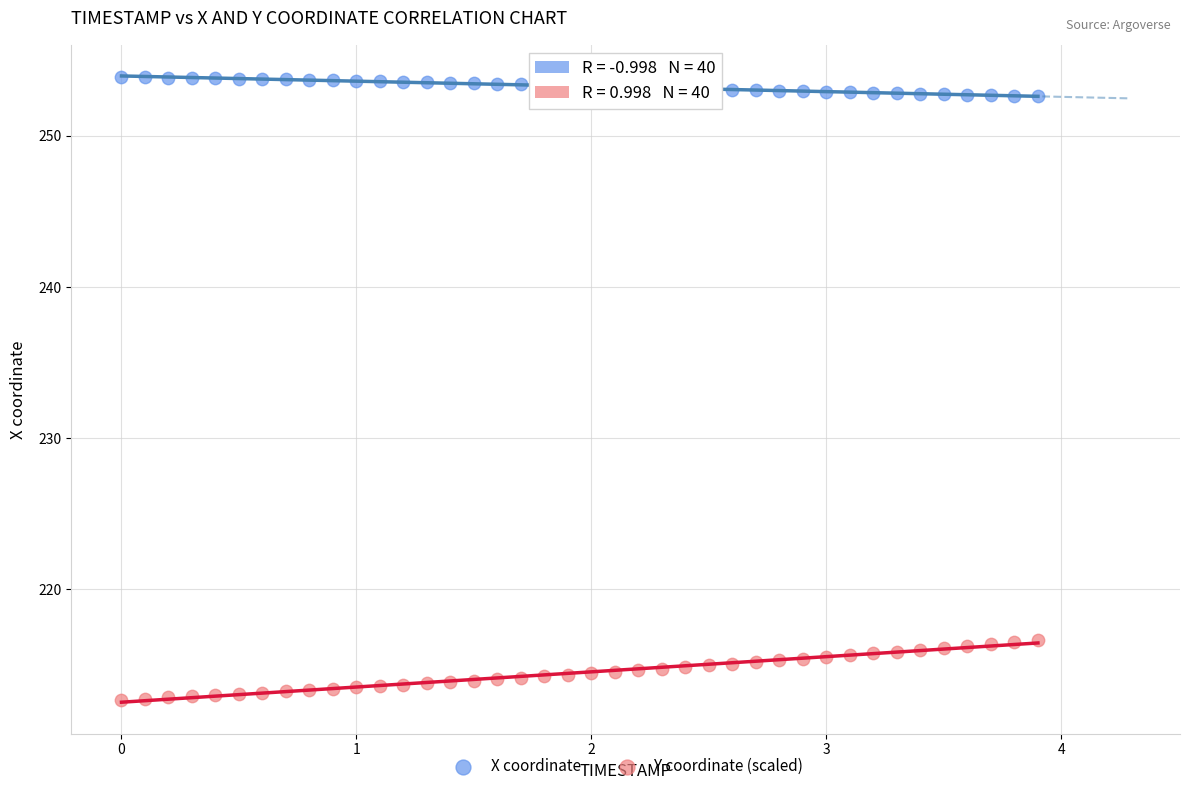

Across all data points, what is the range of X values (max minus min)?

3.9